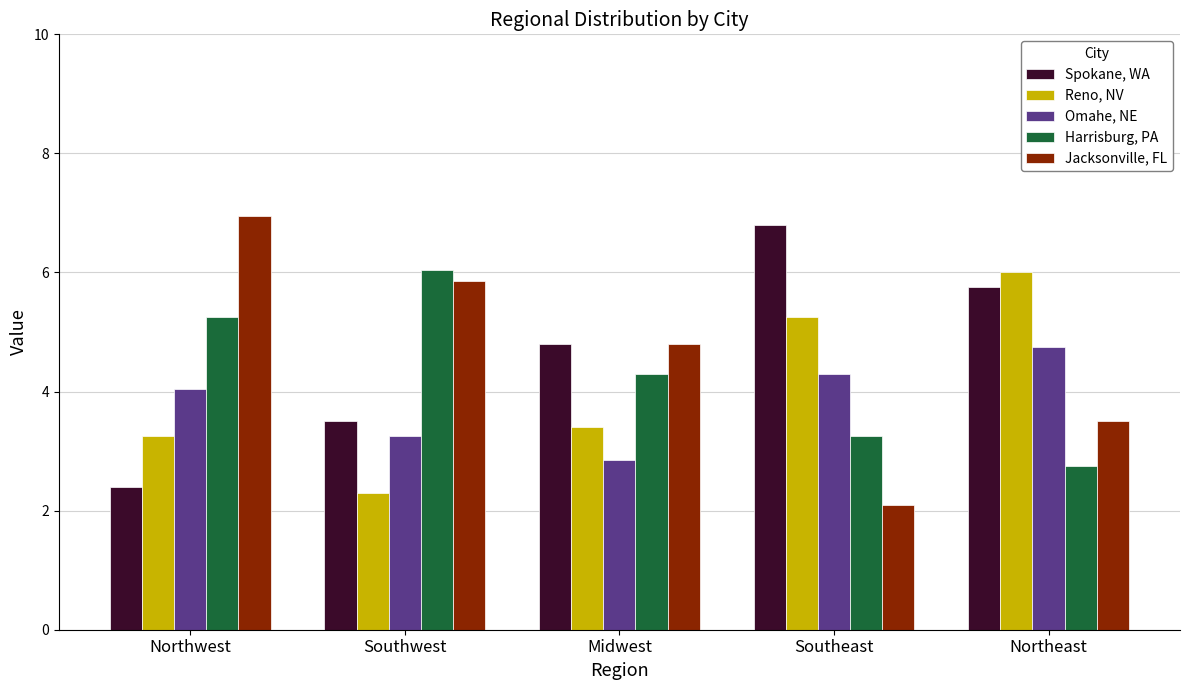

What is the difference between the maximum and minimum values in the Spokane, WA series?

4.4